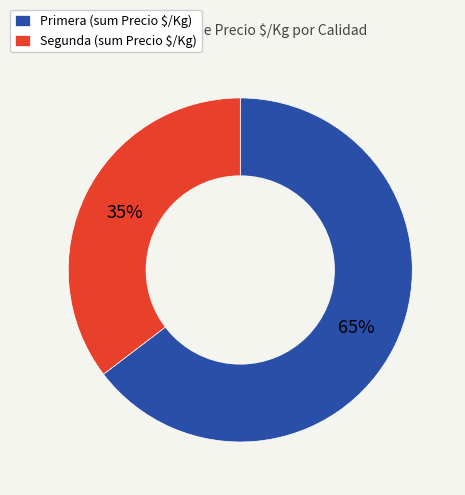

Is Segunda (sum Precio $/Kg) the majority of the pie?

No